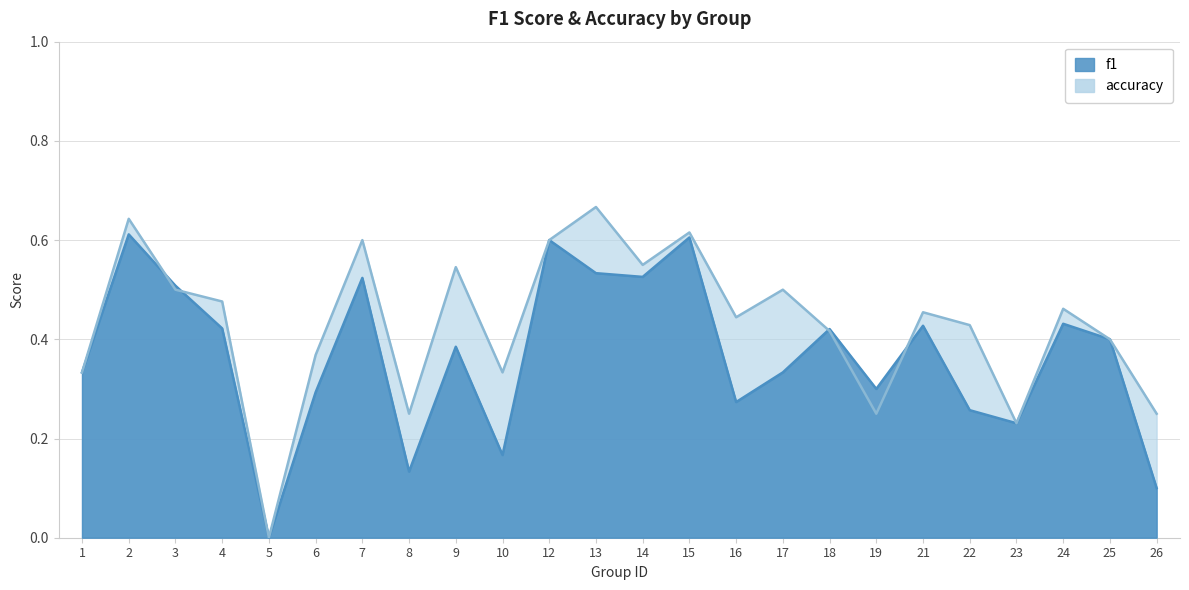

List the labels in order of f1 value, largest first.

2, 15, 12, 13, 14, 7, 3, 24, 21, 4, 18, 25, 9, 1, 17, 19, 6, 16, 22, 23, 10, 8, 26, 5